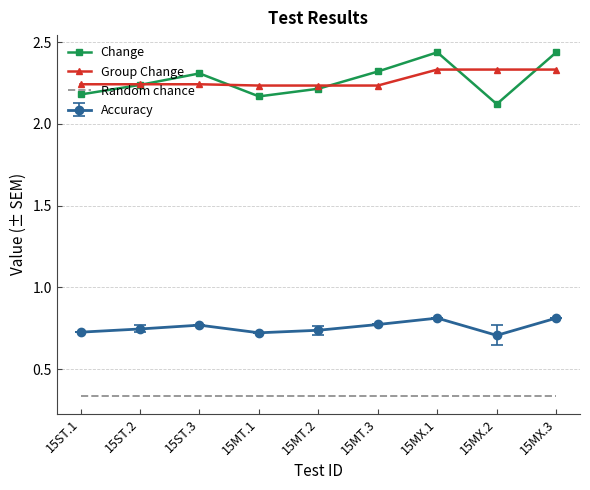

Which series has the largest range (max minus min)?

Change